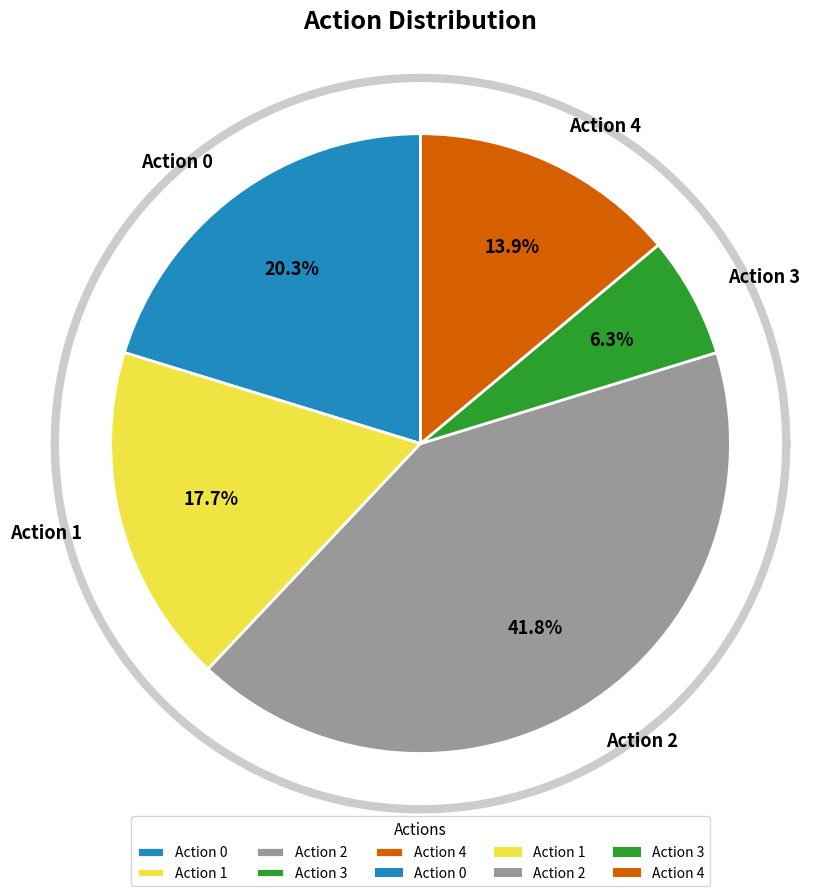

To the nearest percent, what percentage of the pie is Action 4?

14%